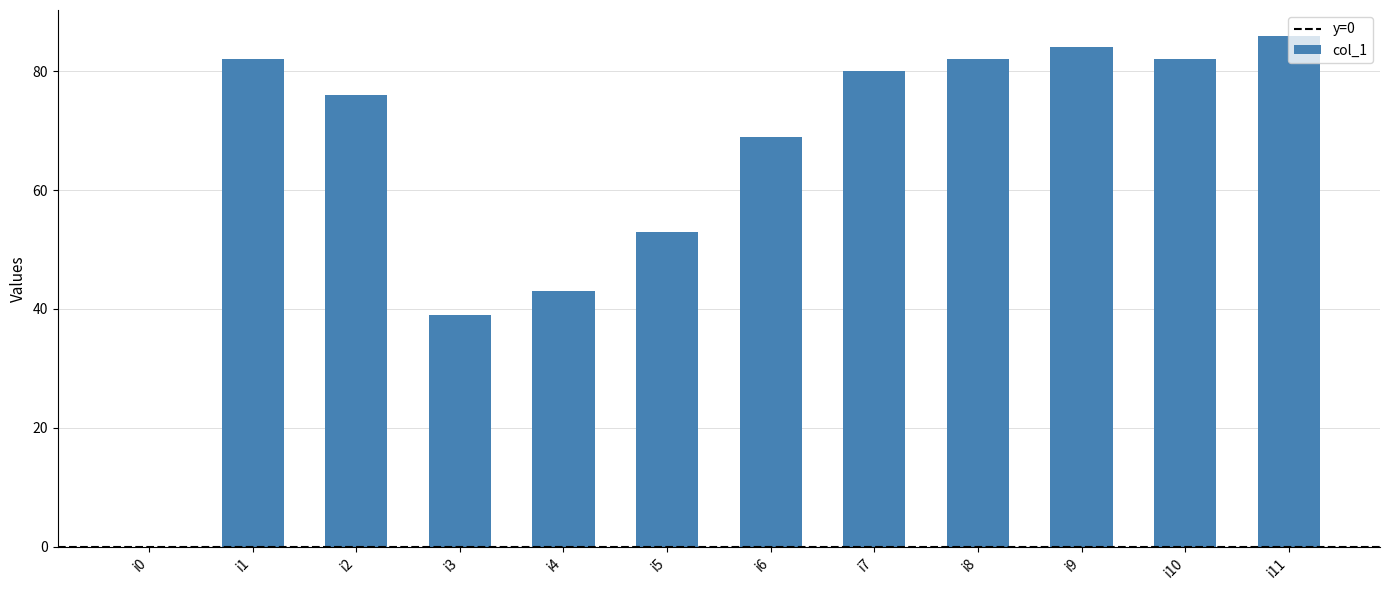

What is the change in value from i7 to i8?

+2